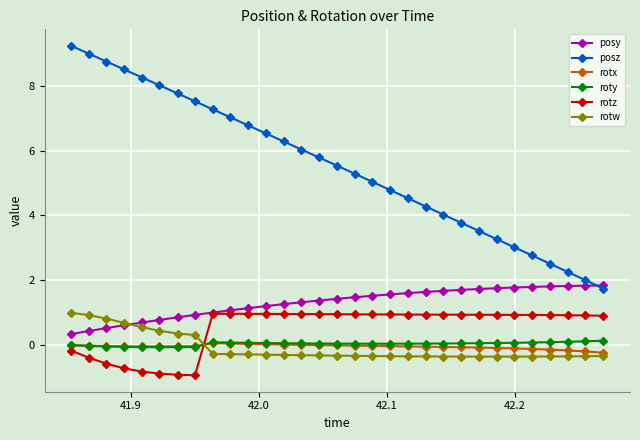

How many negative values does the rotw series have?

23